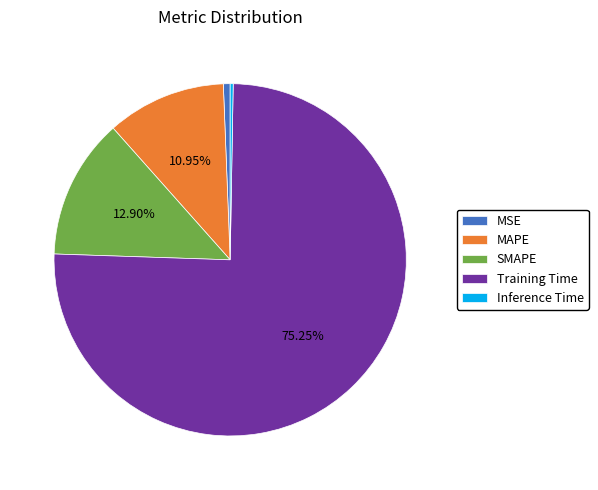

To the nearest percent, what is the average slice percentage?

20%